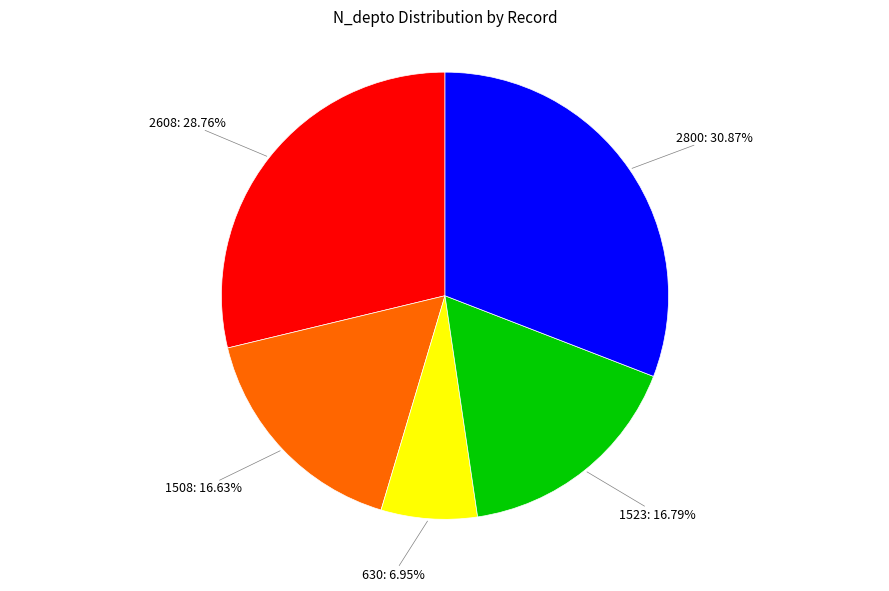

To the nearest percent, what is the average slice percentage?

20%